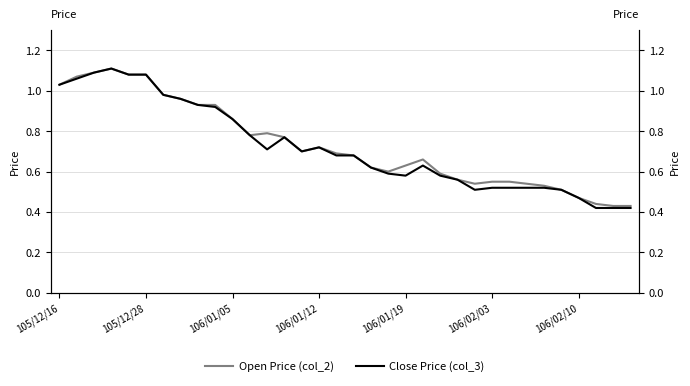

What is the maximum value for Close Price (col_3)?

1.1